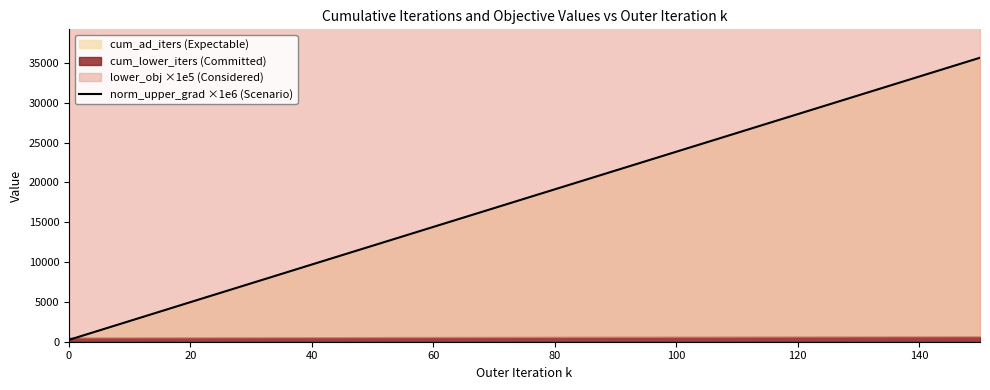

Reading left to right, list all the values displayed in this chart.

236	2605	4973	7335	9700	12060	14420	16780	19140	21500	23860	26220	28580	30940	33300	35660